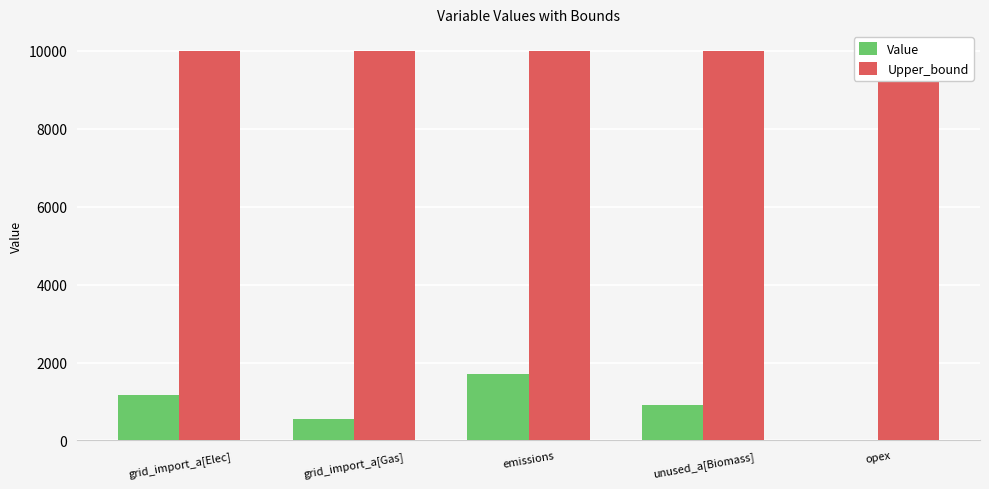

Are the bars grouped side by side (vs. stacked)?

Yes